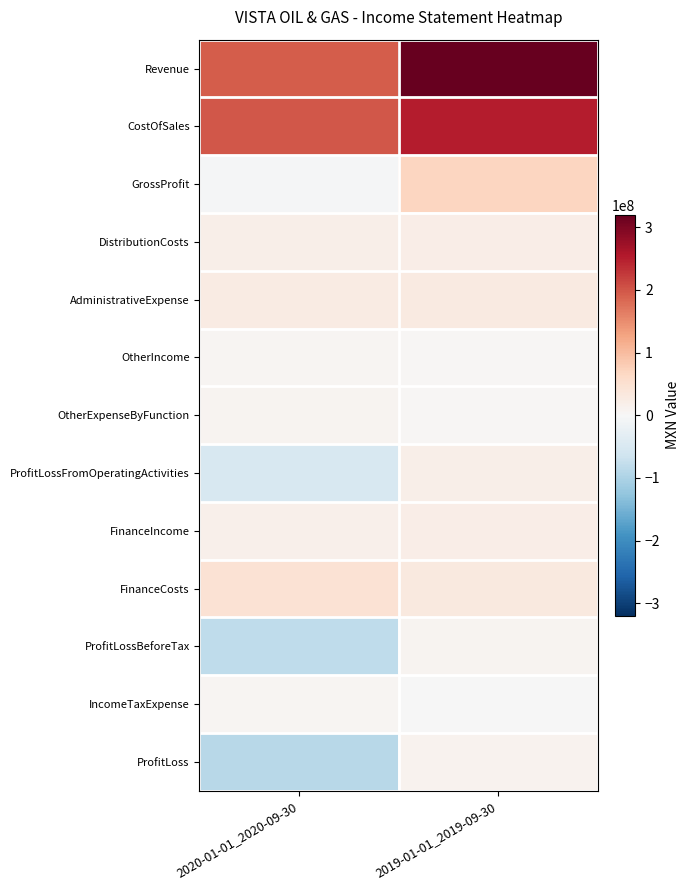

What is the total value across all series at 2019-01-01_2019-09-30?

787411000